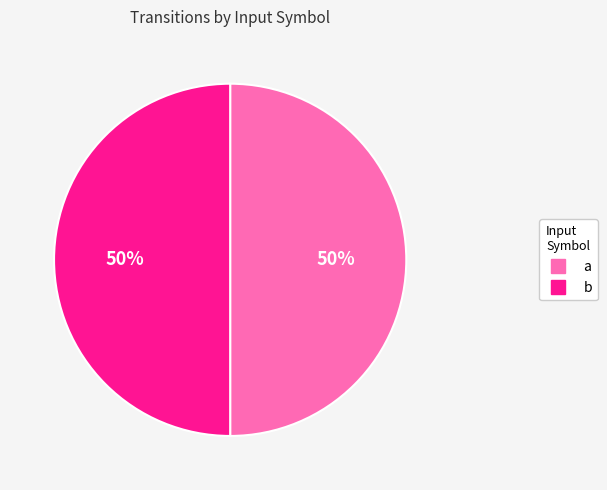

To the nearest percent, what is the average slice percentage?

50%